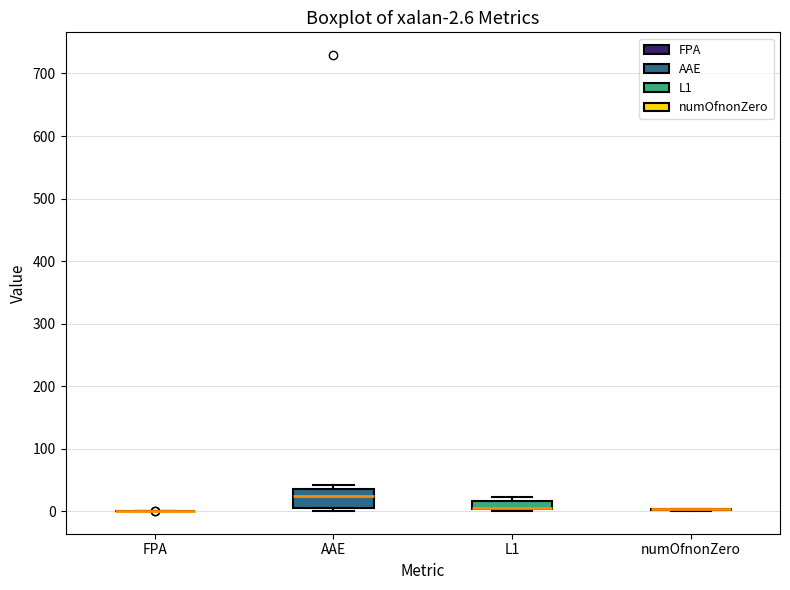

Which box is the tallest, from its lower edge to its upper edge?

AAE